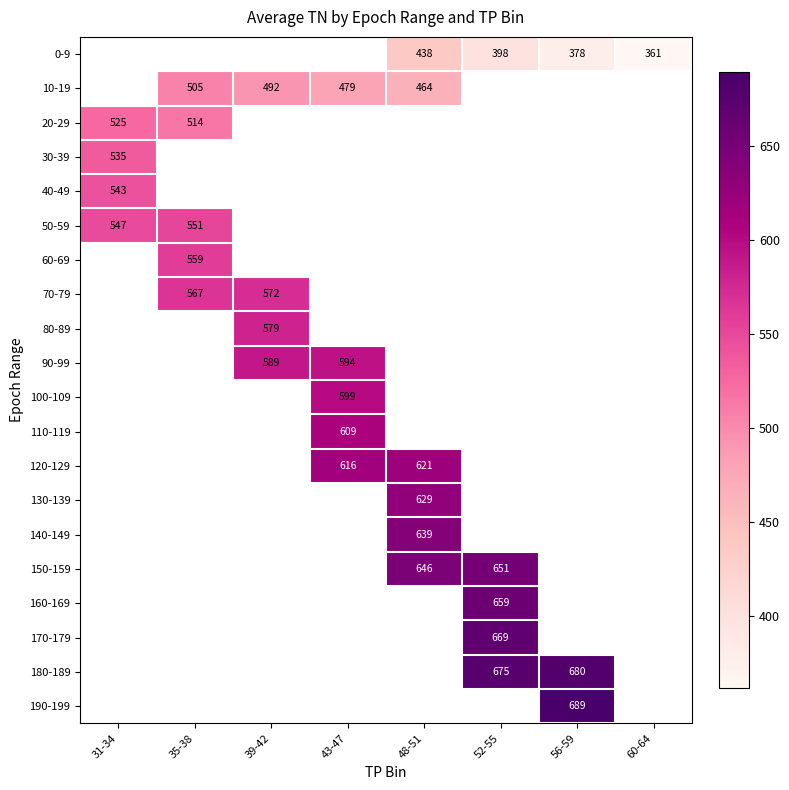

The value of 20-29 at 31-34 is 302. True or false?

False